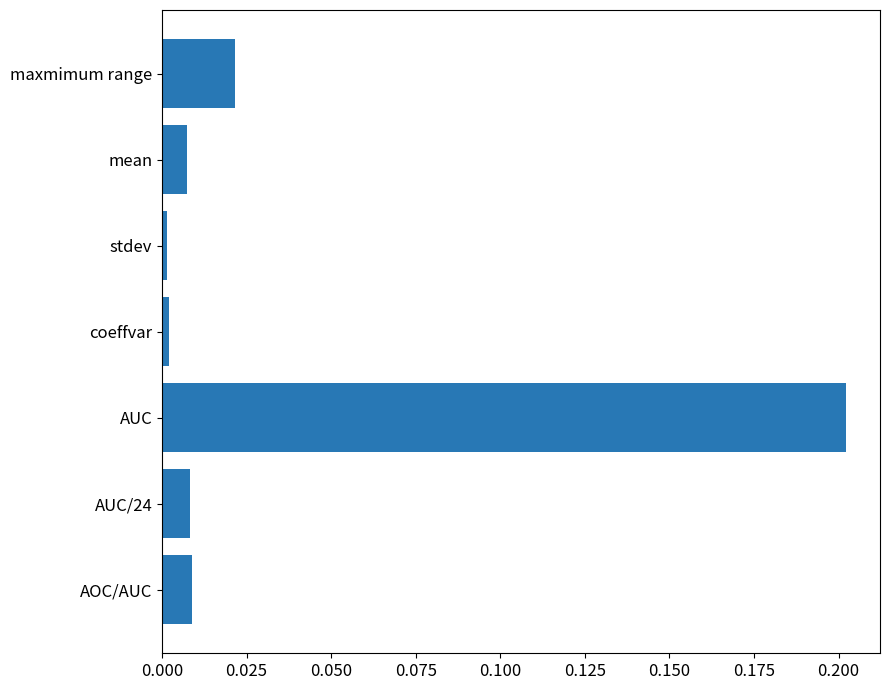

How many bars are there in total?

7